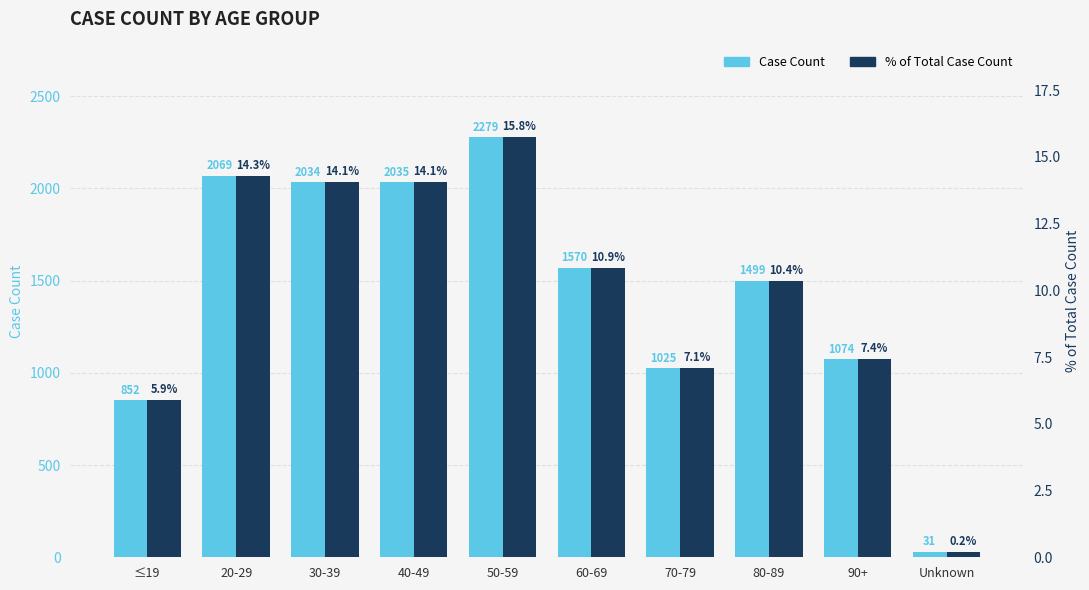

Reading right to left, what are all the values shown in this chart?

Case Count: Unknown=31.0	90+=1074.0	80-89=1499.0	70-79=1025.0	60-69=1570.0	50-59=2279.0	40-49=2035.0	30-39=2034.0	20-29=2069.0	≤19=852.0
% of Total Case Count: Unknown=0.2	90+=7.4	80-89=10.4	70-79=7.1	60-69=10.9	50-59=15.8	40-49=14.1	30-39=14.1	20-29=14.3	≤19=5.9